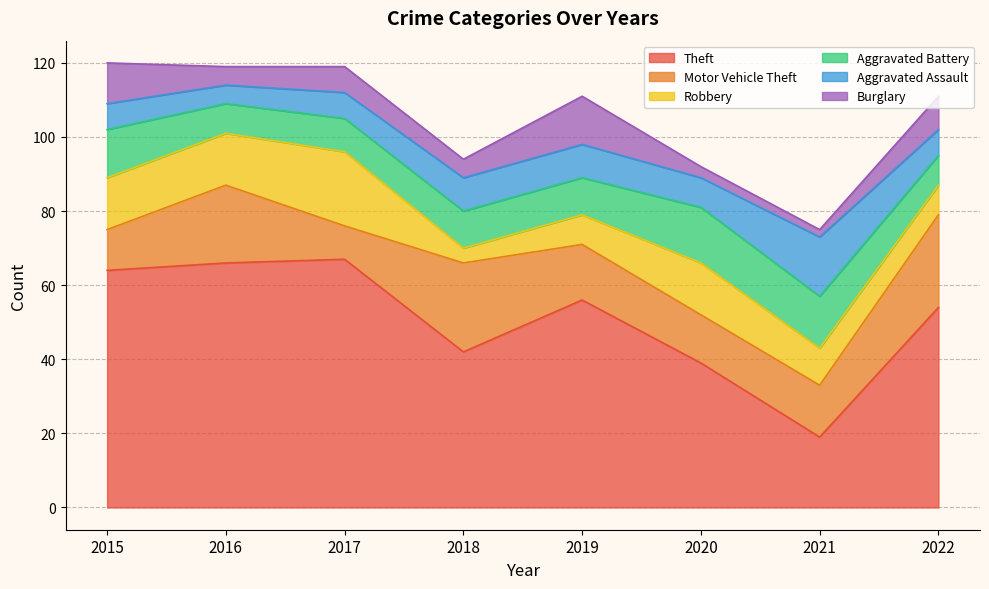

Where is Theft nearest to the value 43?

2018